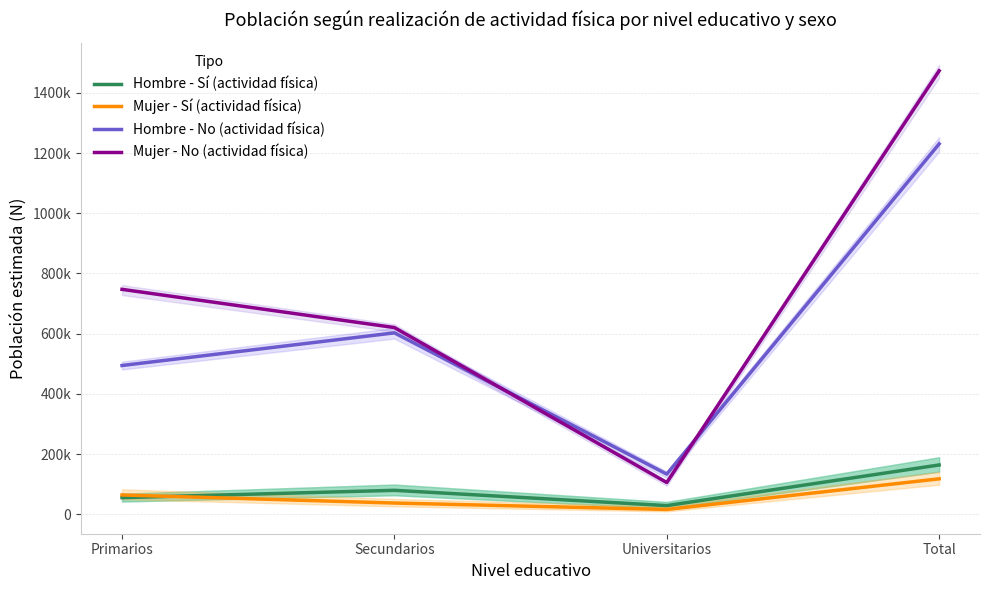

True or false: Mujer - No (actividad física) and Mujer - Sí (actividad física) cross at least once.

False